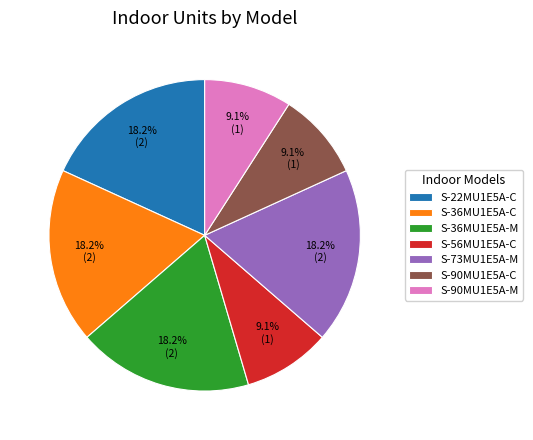

Count the number of slices in the pie.

7